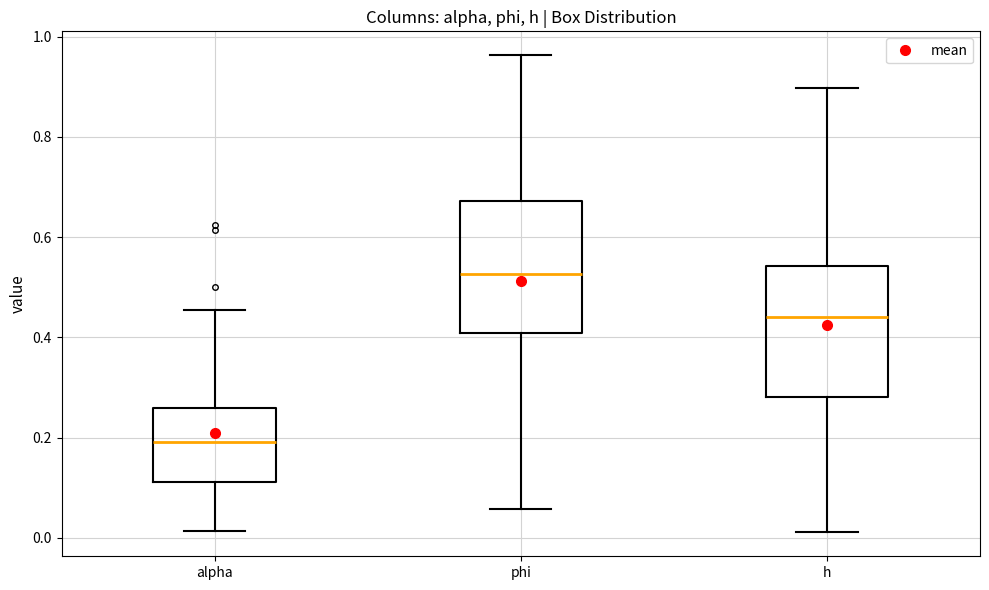

Reading left to right, read every box against the y-axis: the position of its median line, the range the box covers, and the ends of its whiskers. The values are not printed on the chart, so give them approximately, as read against the axis.

alpha: median 0.20, box 0.12 to 0.26, whiskers 0.02 to 0.46
phi: median 0.52, box 0.40 to 0.68, whiskers 0.06 to 0.96
h: median 0.44, box 0.28 to 0.54, whiskers 0.02 to 0.90